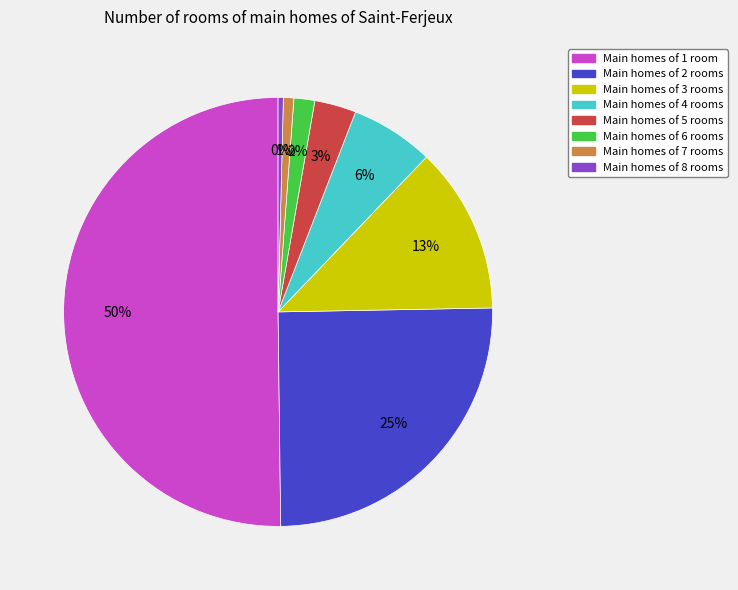

To the nearest percent, what is the average slice percentage?

12%